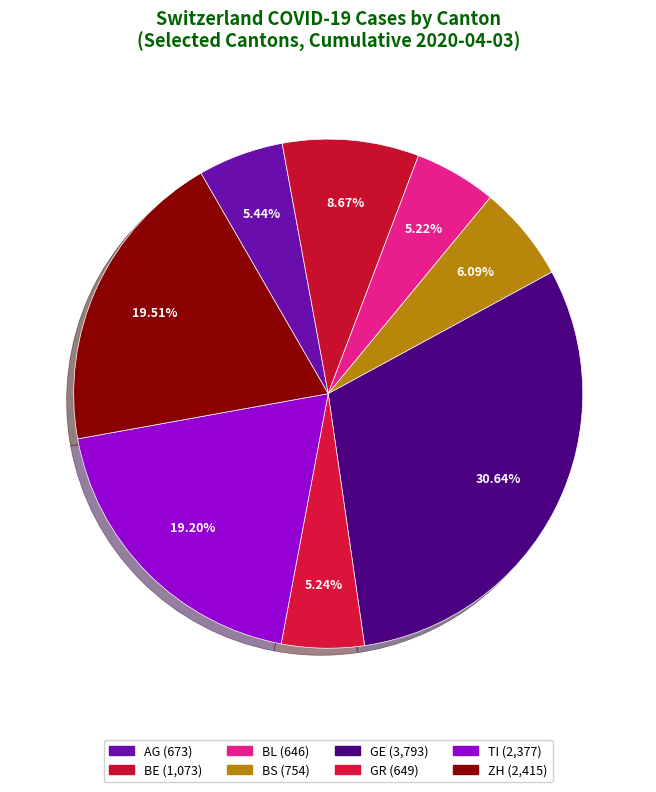

To the nearest percent, what is the combined percentage of BE and BS?

15%